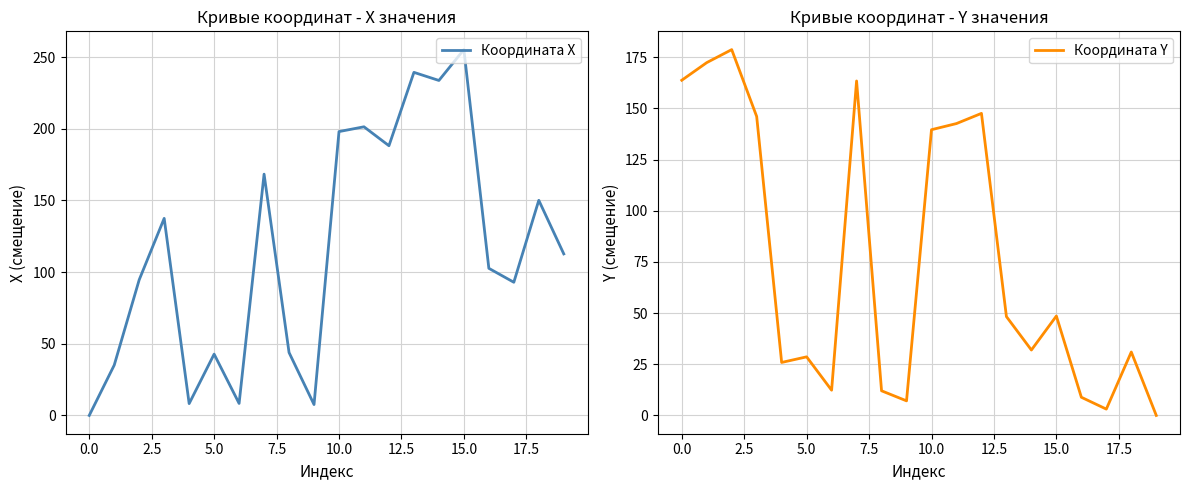

At which label is Координата Y closest to 89?

15.0